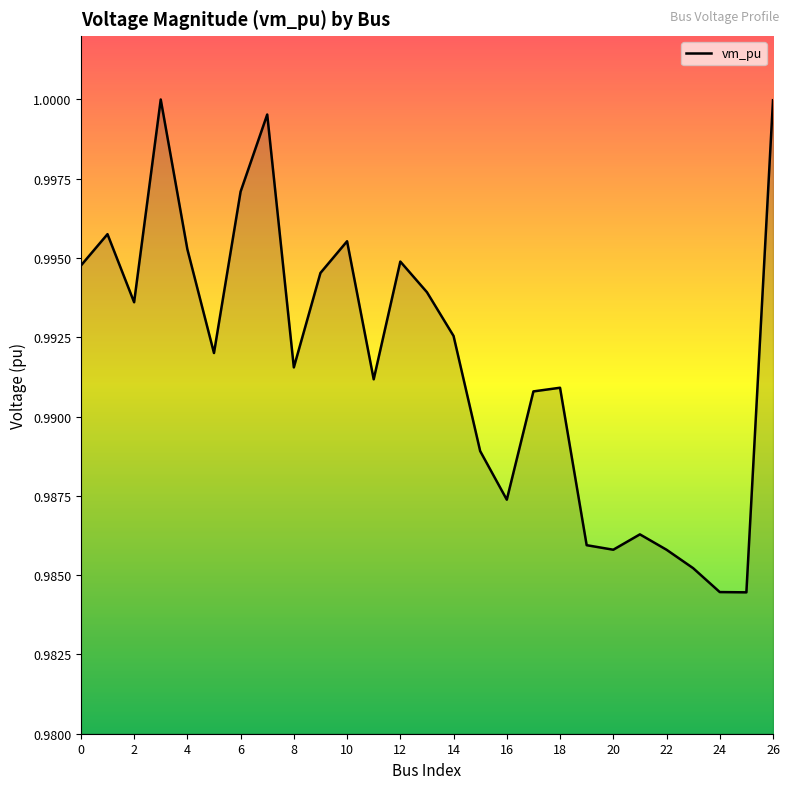

The chart shows a value of 1.7 at 20. True or false?

False